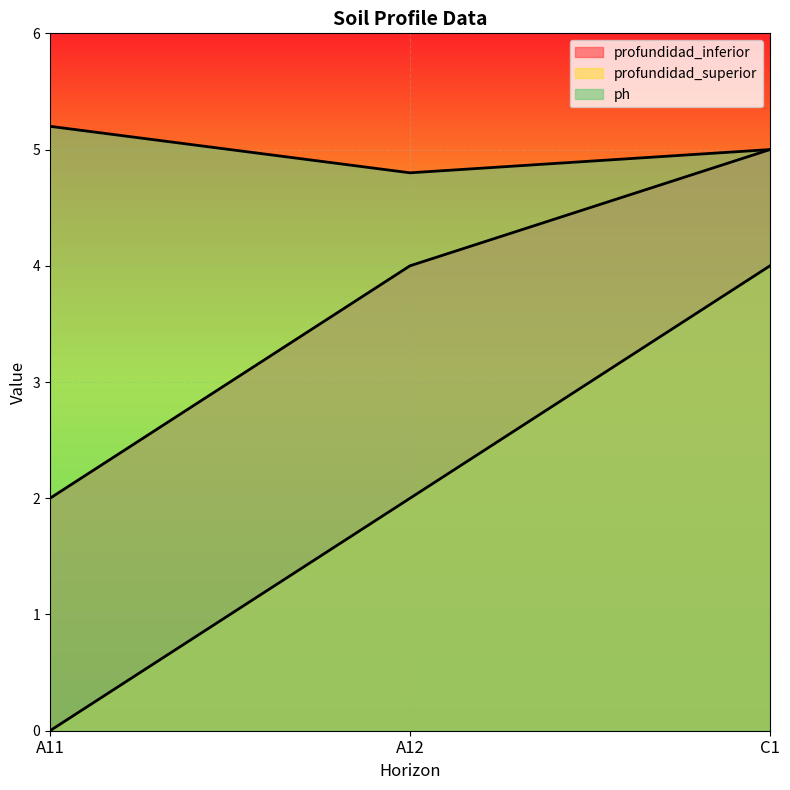

At which category is the sum across all series the highest?

C1